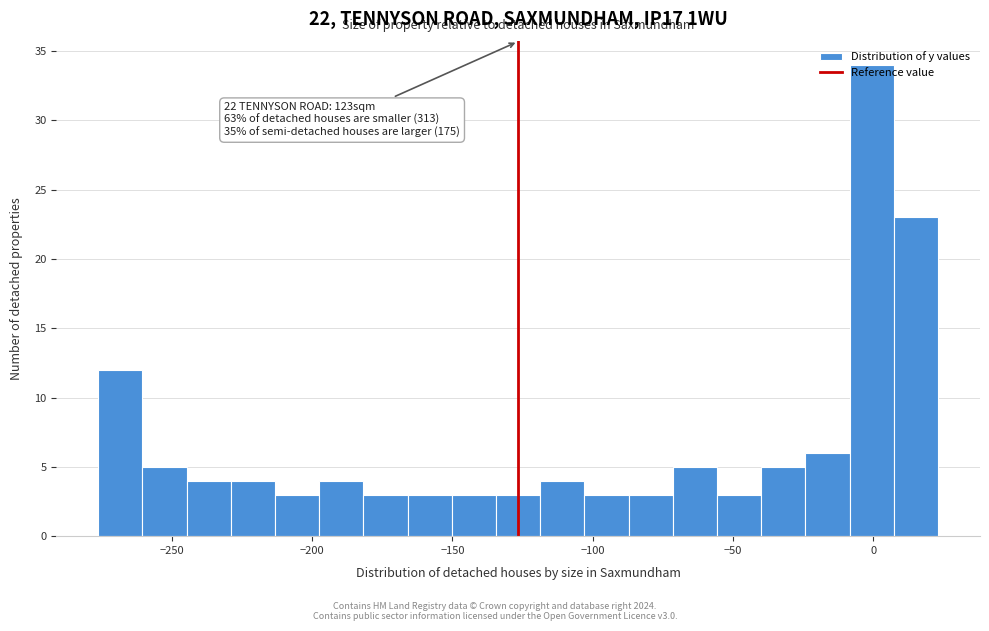

Read against the x-axis, roughly where is the centre of the tallest bar?

0